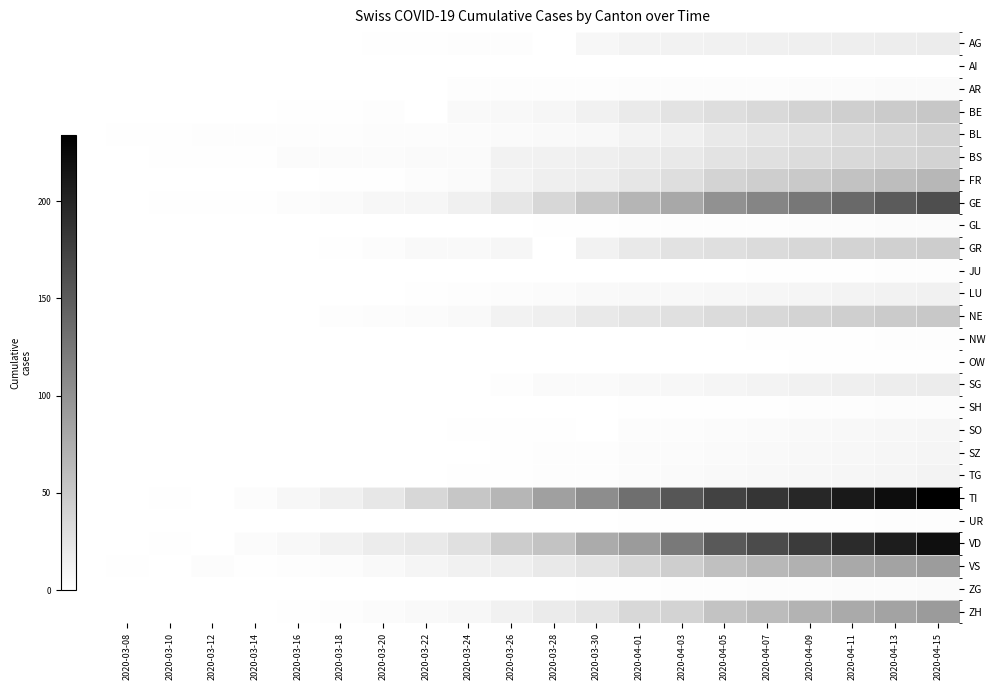

Read the BE value at 2020-03-24.

6.0